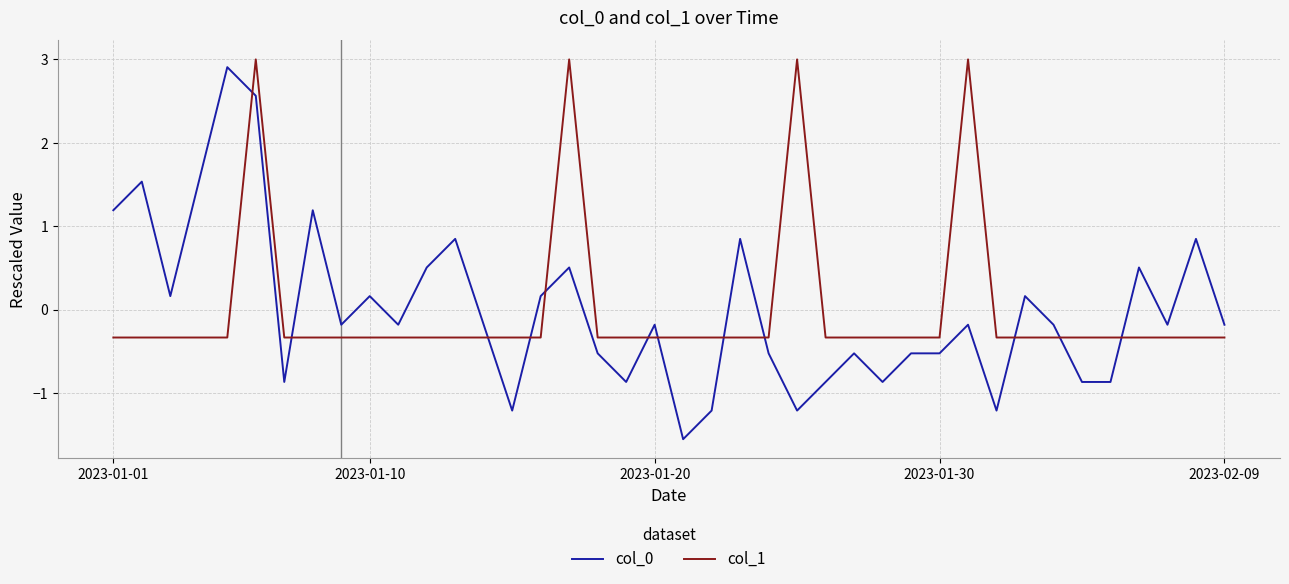

Which series has the widest spread of values?

col_0